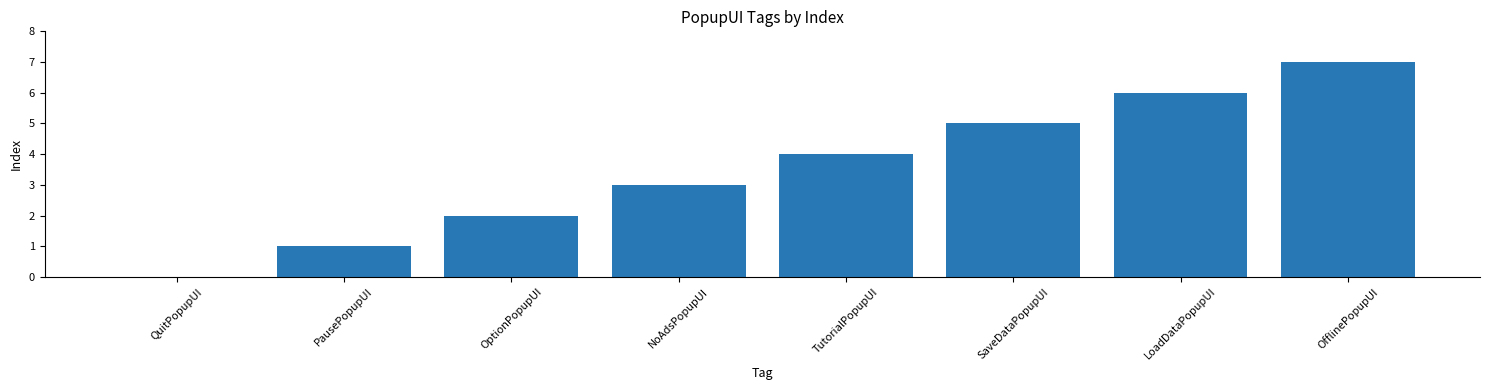

What is the sum of the values at NoAdsPopupUI and PausePopupUI?

4